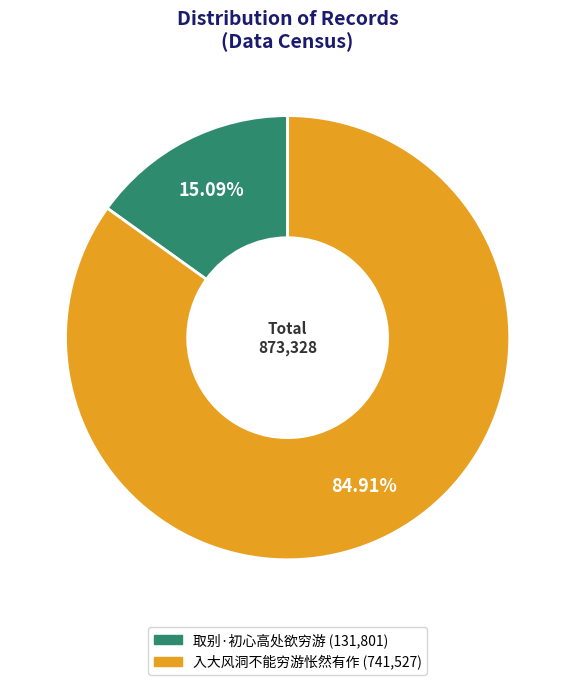

Which category has the smallest portion of the pie?

取别·初心高处欲穷游